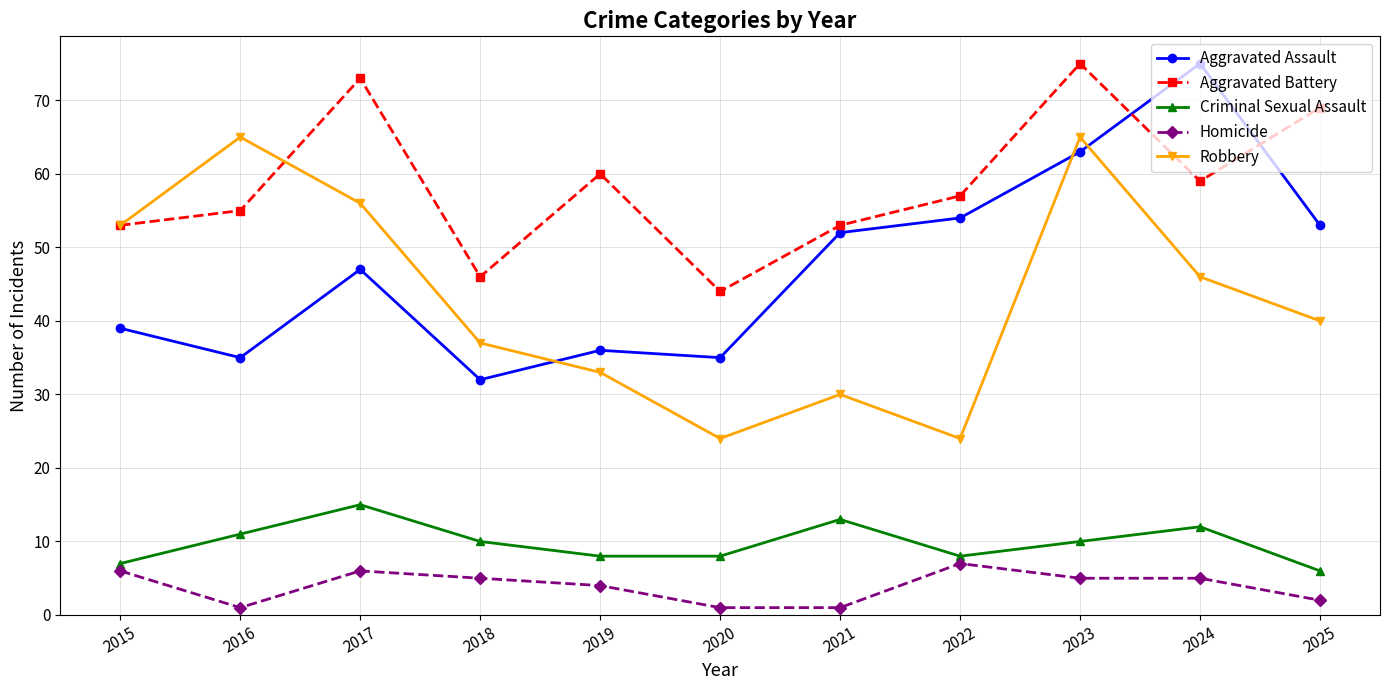

True or false: Aggravated Battery and Homicide cross at least once.

False